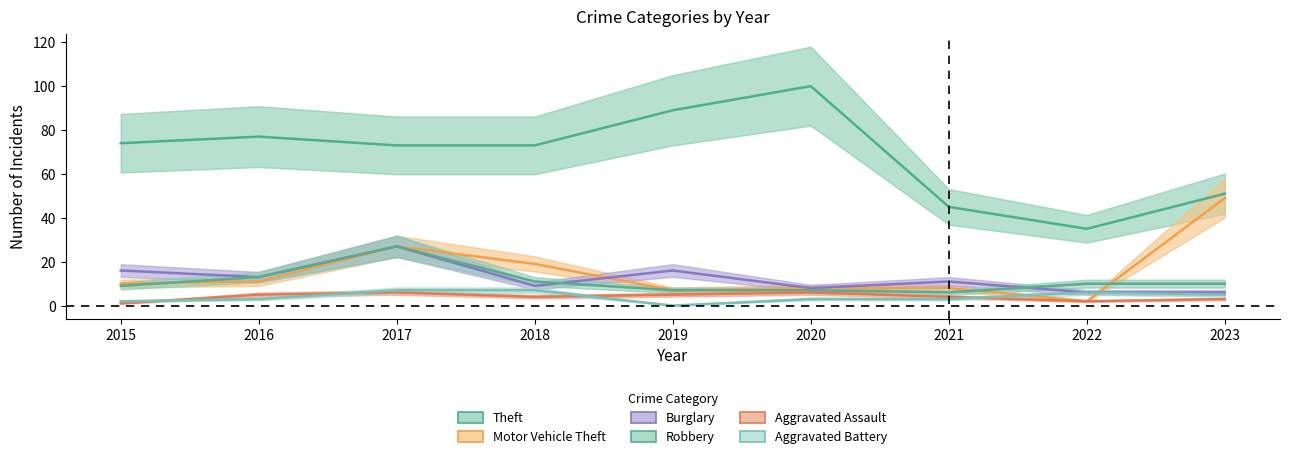

What is the value of the Theft point at the 3rd from the left?

73